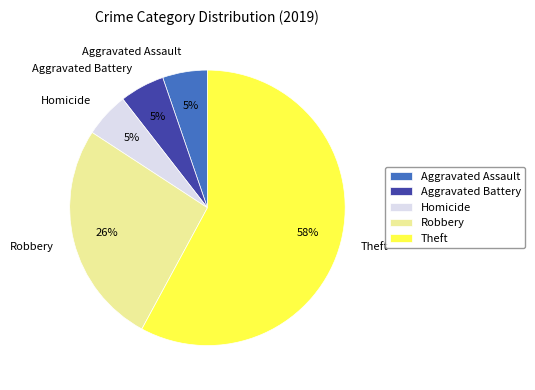

To the nearest percent, what portion does Robbery represent?

26%